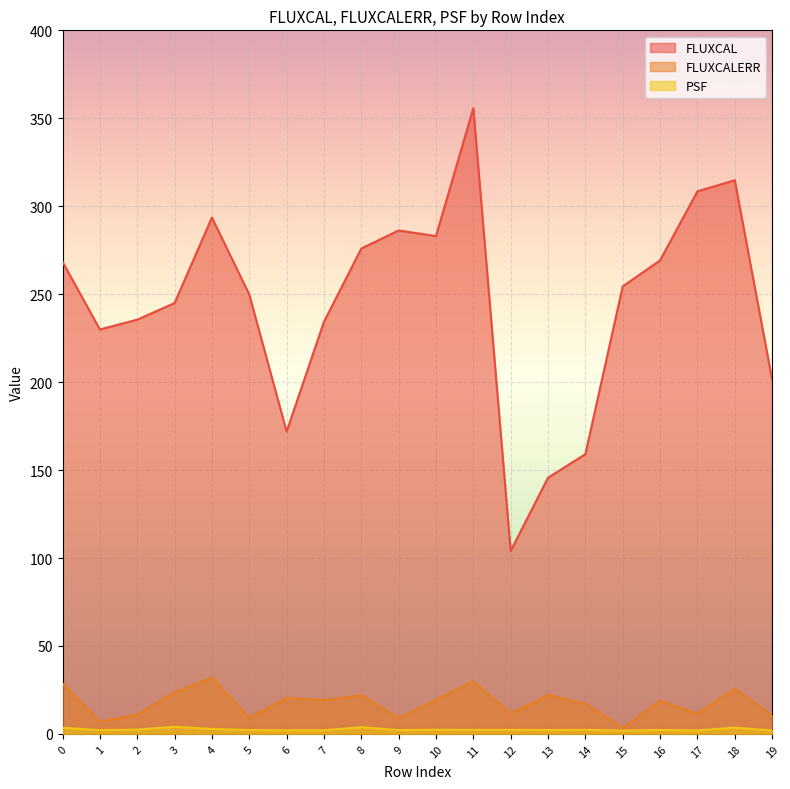

The FLUXCAL series shows 293.6 at 4. True or false?

True